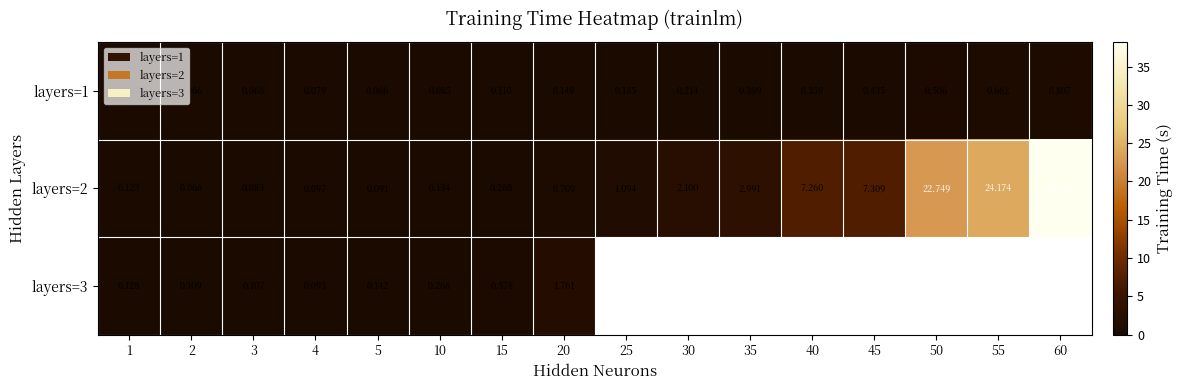

Is the value of layers=3 at 4 greater than the value of layers=1 at 5?

Yes